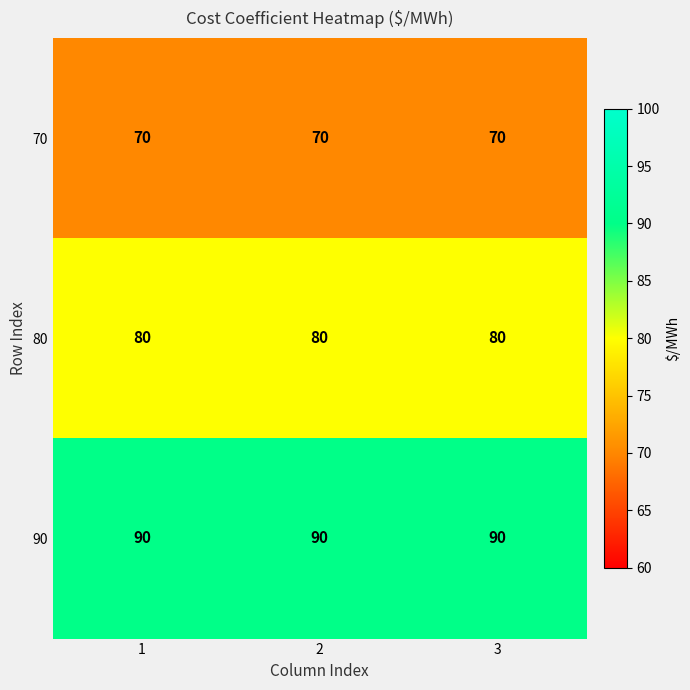

Is it true that 80 equals 80 at 1?

True